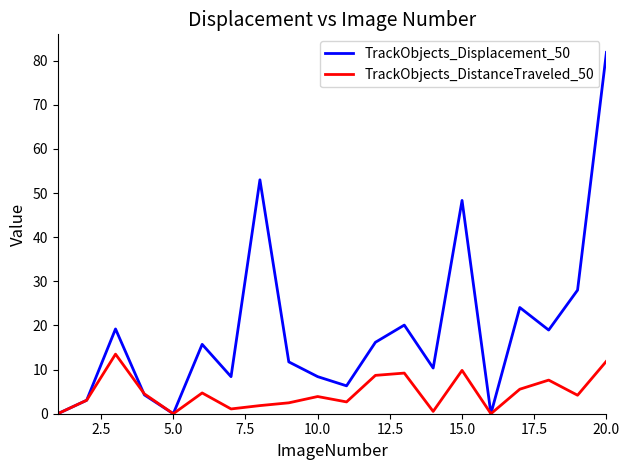

Which series has the largest total across all categories?

TrackObjects_Displacement_50